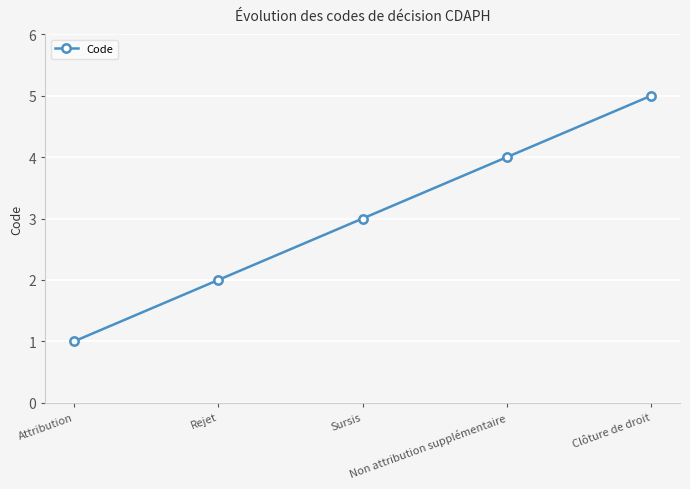

What is the average value?

3